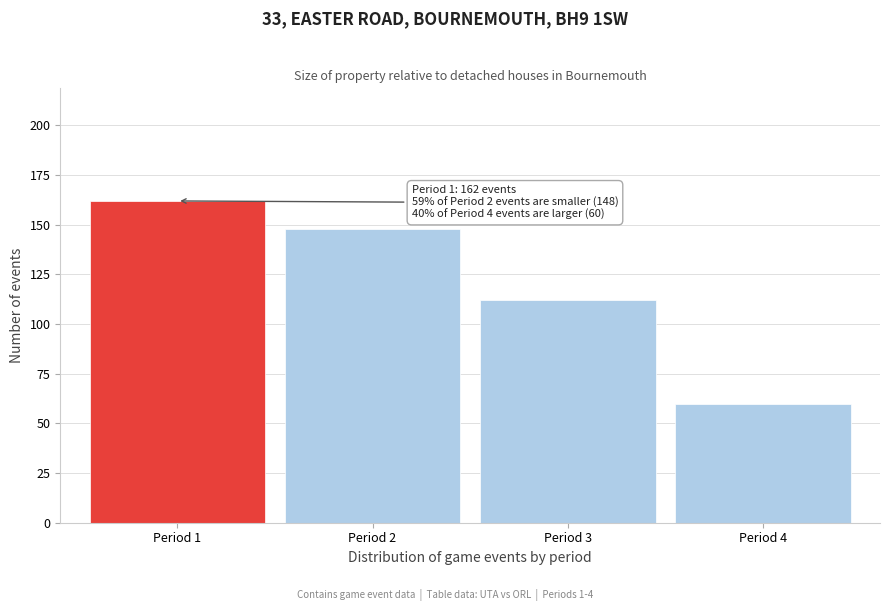

Reading right to left, list all the values displayed in this chart.

Period 4=60	Period 3=112	Period 2=148	Period 1=162